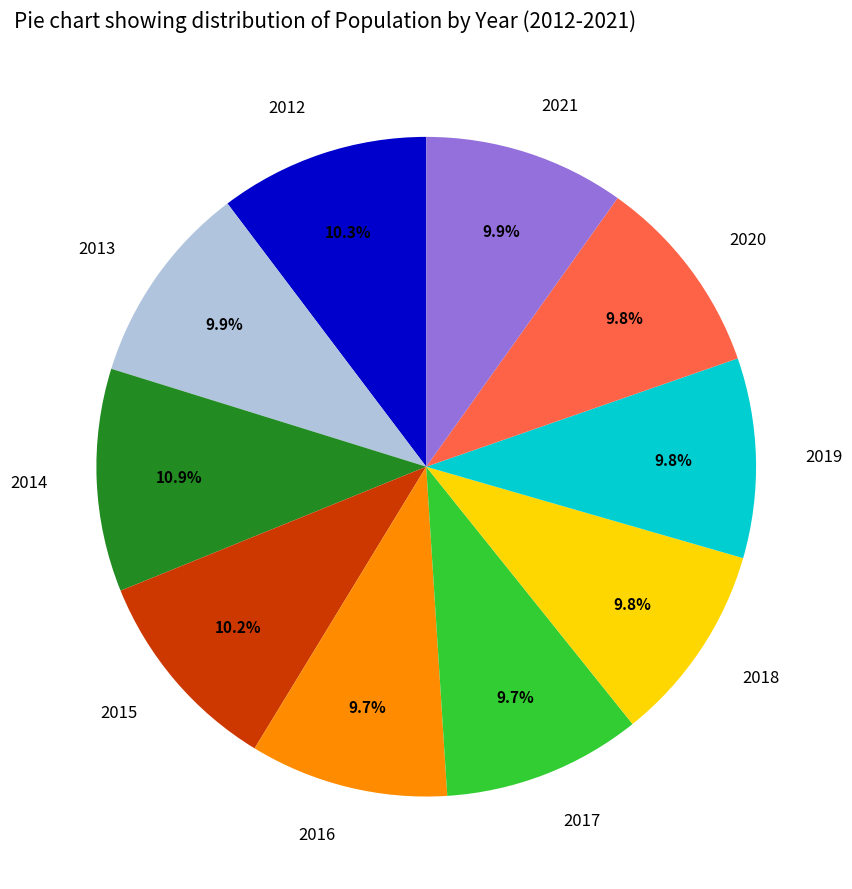

Does any single category account for the majority?

No